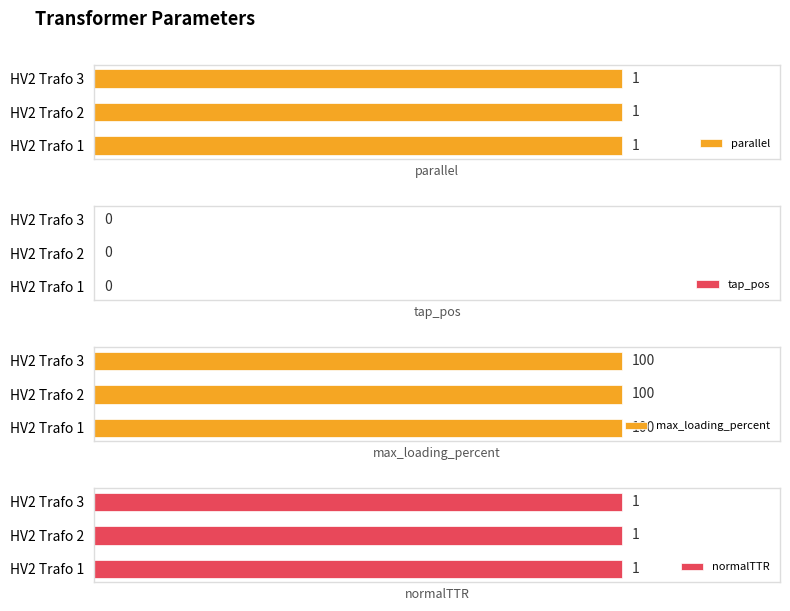

What is the minimum value for max_loading_percent?

100